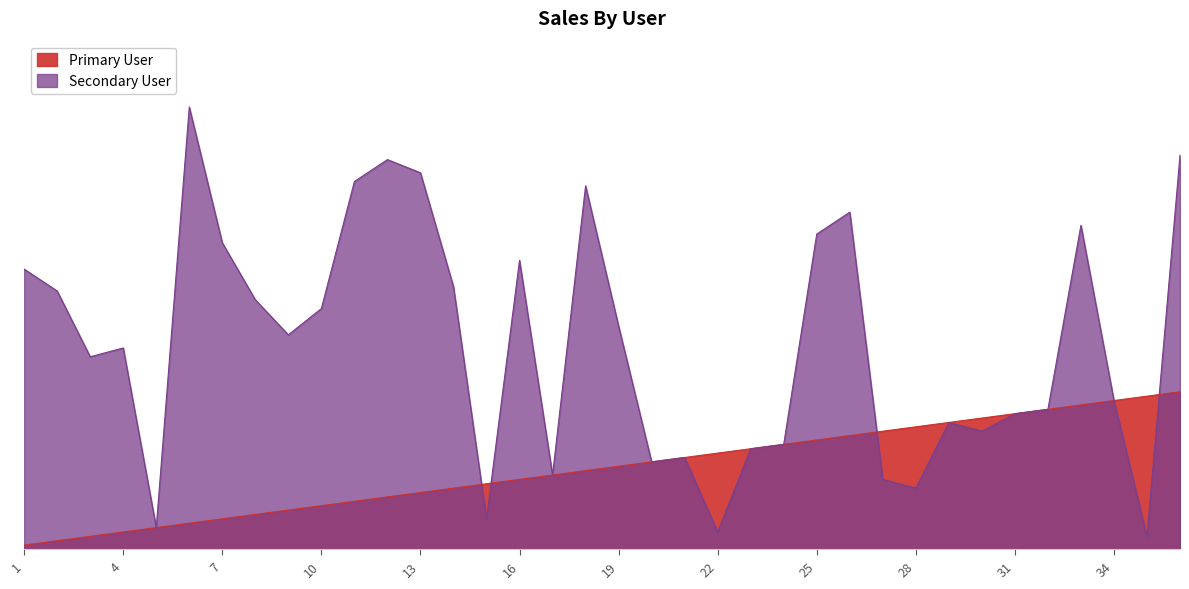

Which series changed the most between 24 and 33?

Secondary User